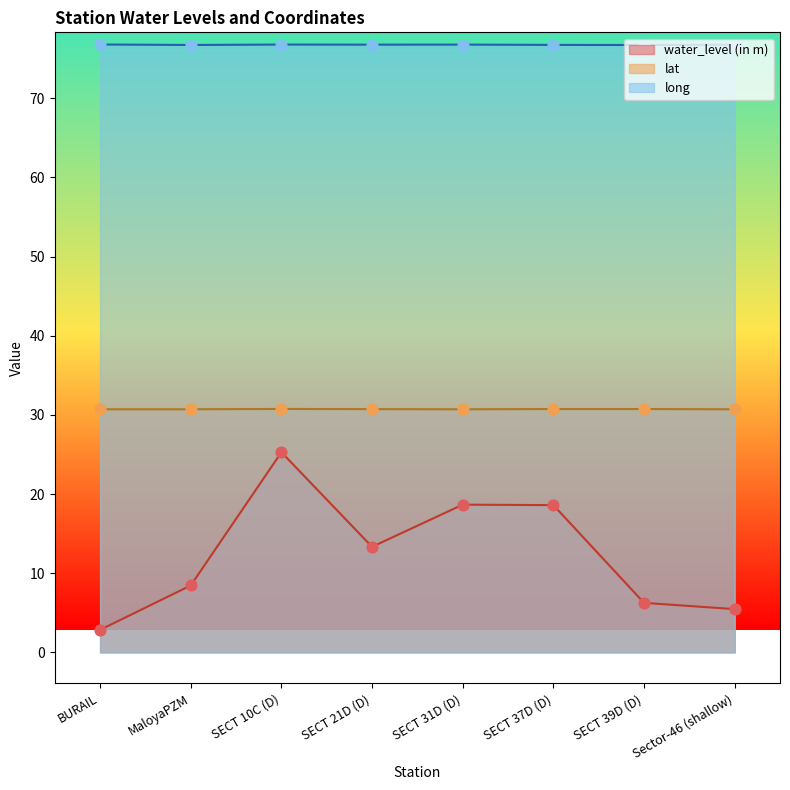

What are all the series names shown in the legend?

water_level (in m), lat, long